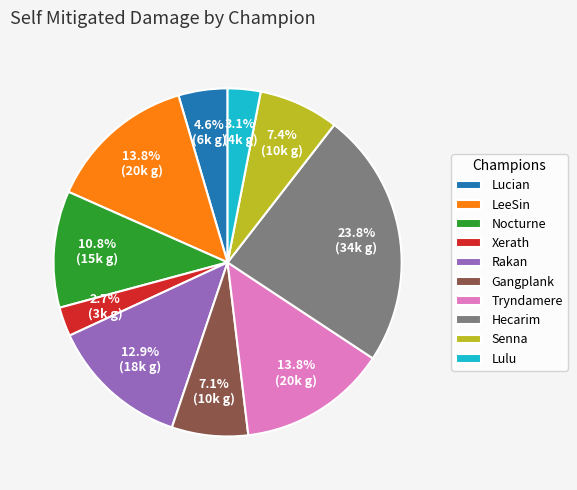

What percentage do Xerath and Gangplank together represent?

9.8%